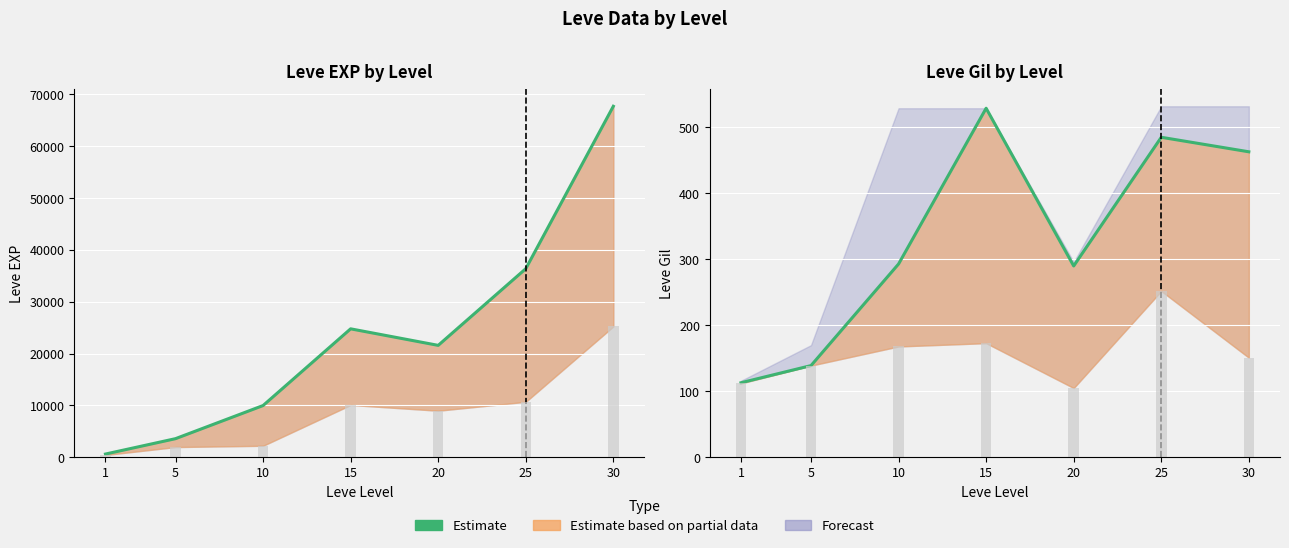

Rank the categories by value from highest to lowest.

15, 25, 30, 10, 20, 5, 1